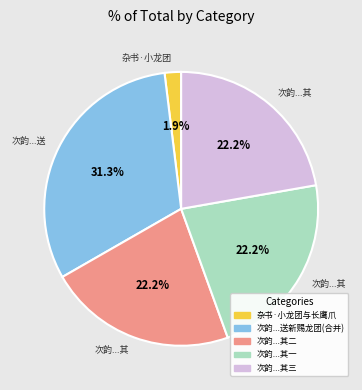

Is there any slice that represents more than half of the pie?

No